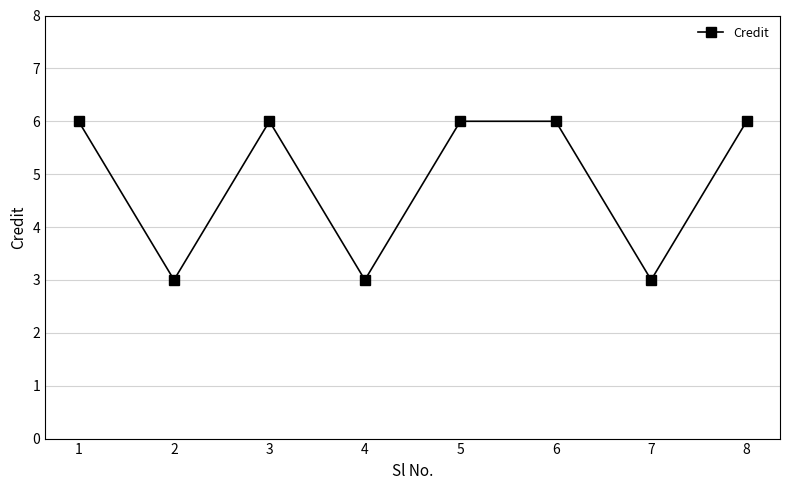

Where is the first local minimum?

2